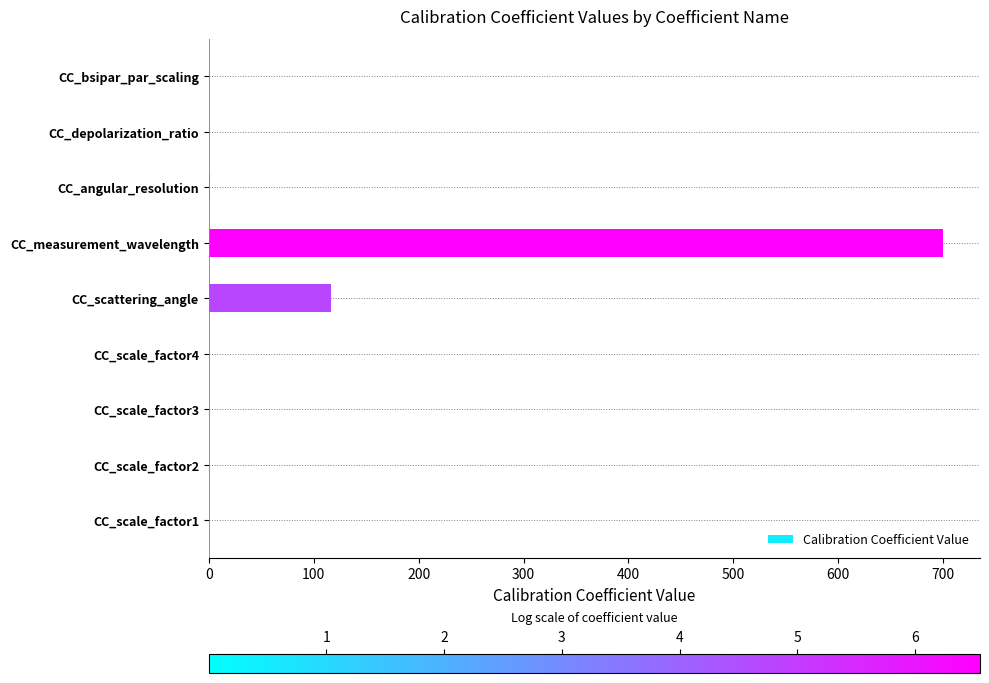

How many series are shown in this chart?

1